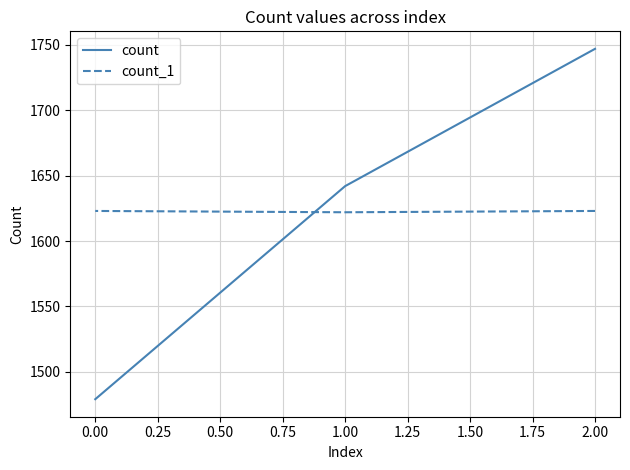

Does the chart display data point markers on the line(s)?

No